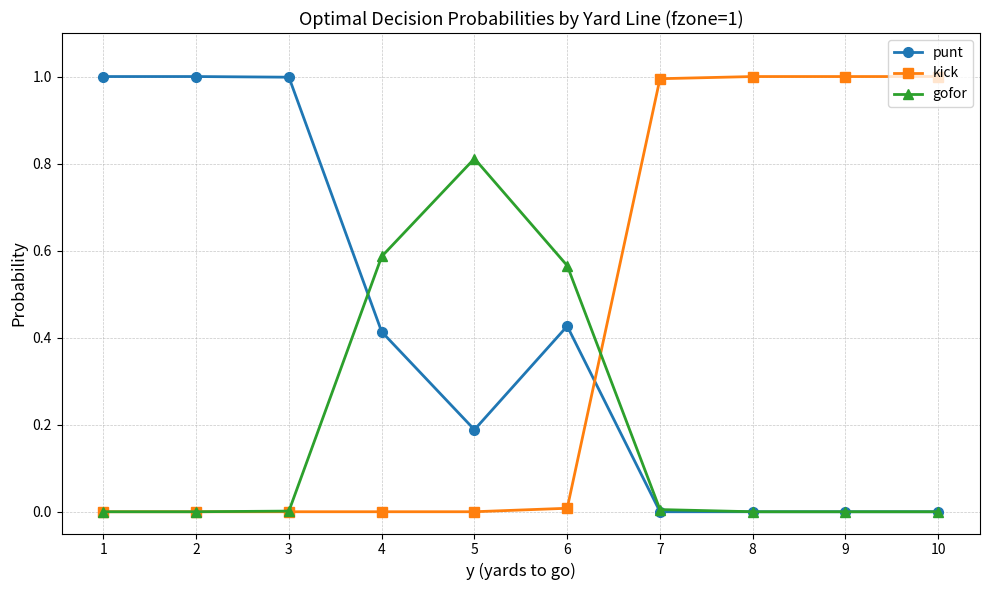

Is the value of gofor at 4 greater than the value of punt at 4?

Yes